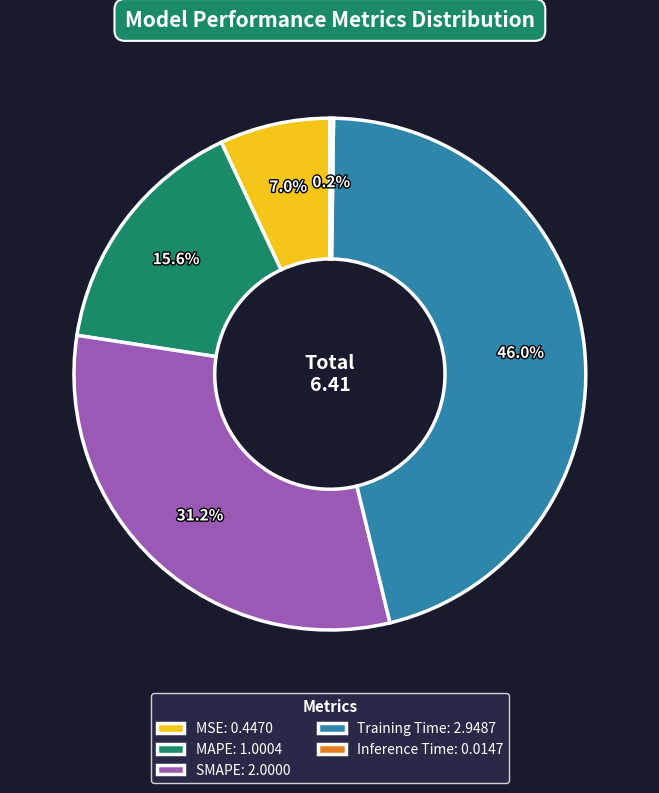

To the nearest percent, what is the difference between the largest and smallest slice percentages?

46%